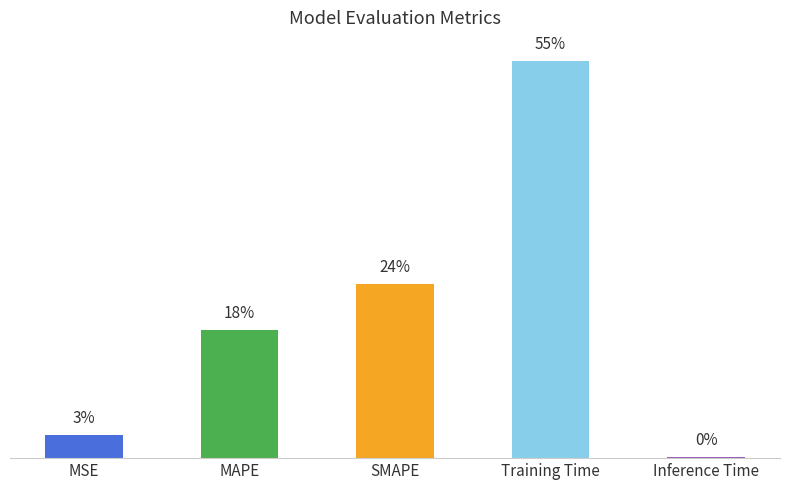

What is the label of the 2nd bar from the right?

Training Time